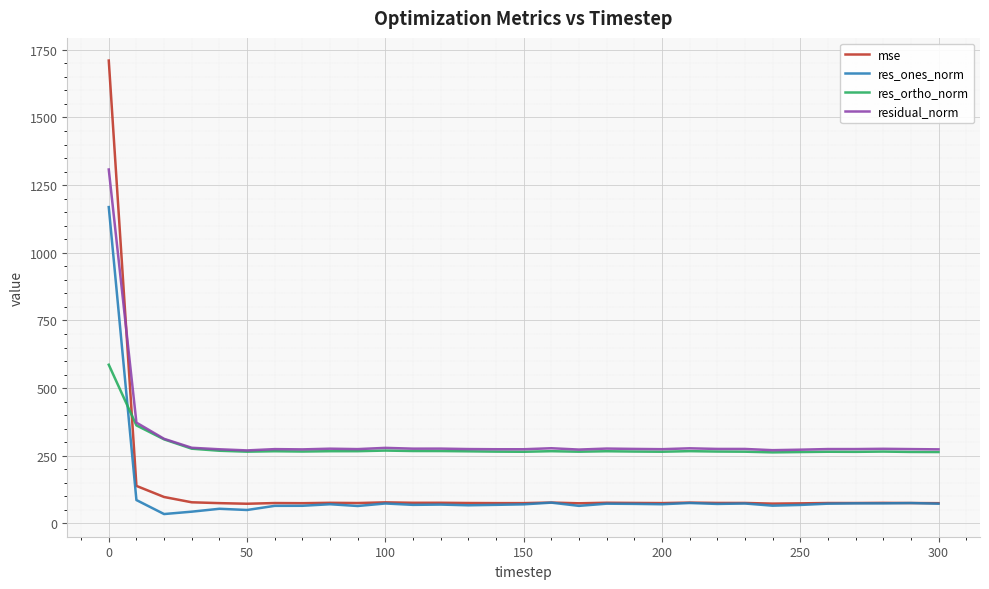

True or false: res_ones_norm and residual_norm intersect in this chart.

False